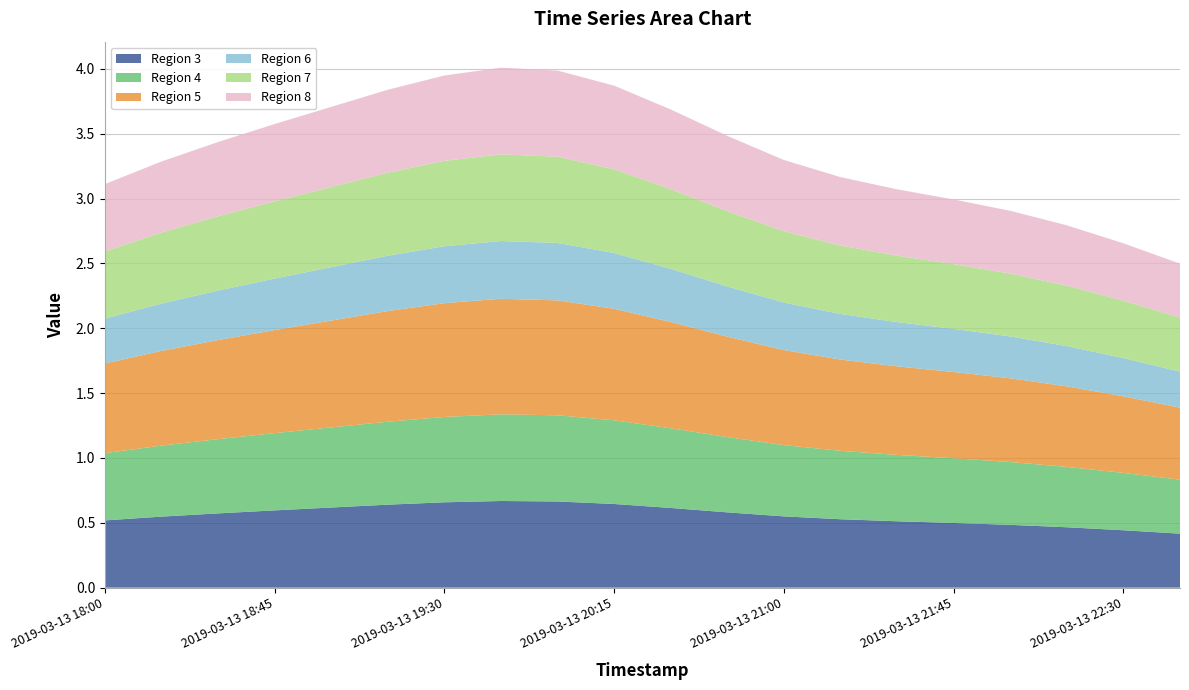

Reading left to right, list all the values displayed in this chart.

1: 0.5	0.5	0.6	0.6	0.6	0.6	0.7	0.7	0.7	0.6	0.6	0.6	0.5	0.5	0.5	0.5	0.5	0.5	0.4	0.4
2: 0.5	0.5	0.6	0.6	0.6	0.6	0.7	0.7	0.7	0.6	0.6	0.6	0.5	0.5	0.5	0.5	0.5	0.5	0.4	0.4
3: 0.7	0.7	0.8	0.8	0.8	0.9	0.9	0.9	0.9	0.9	0.8	0.8	0.7	0.7	0.7	0.7	0.6	0.6	0.6	0.6
4: 0.3	0.4	0.4	0.4	0.4	0.4	0.4	0.4	0.4	0.4	0.4	0.4	0.4	0.4	0.3	0.3	0.3	0.3	0.3	0.3
5: 0.5	0.5	0.6	0.6	0.6	0.6	0.7	0.7	0.7	0.6	0.6	0.6	0.5	0.5	0.5	0.5	0.5	0.5	0.4	0.4
6: 0.5	0.5	0.6	0.6	0.6	0.6	0.7	0.7	0.7	0.6	0.6	0.6	0.5	0.5	0.5	0.5	0.5	0.5	0.4	0.4